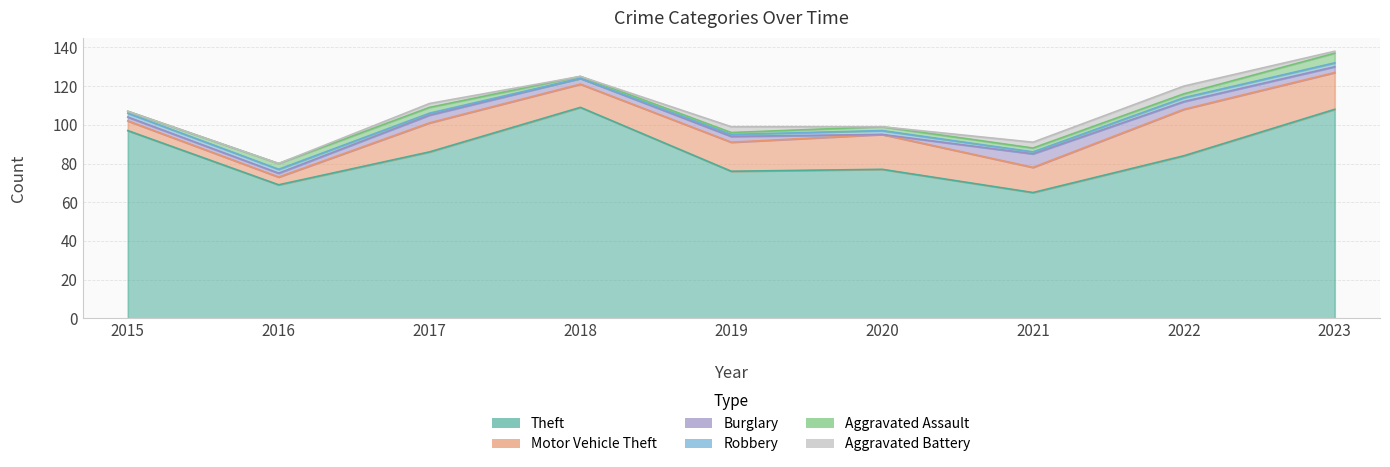

What is the spread (max minus min) of values at 2021?

64